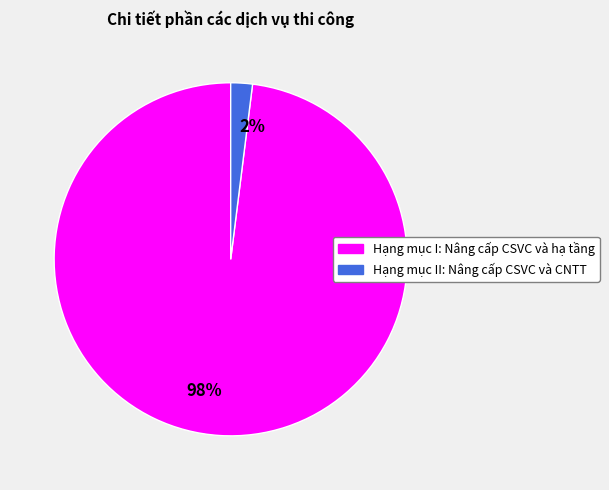

True or false: 98% accounts for 98% of the total.

True